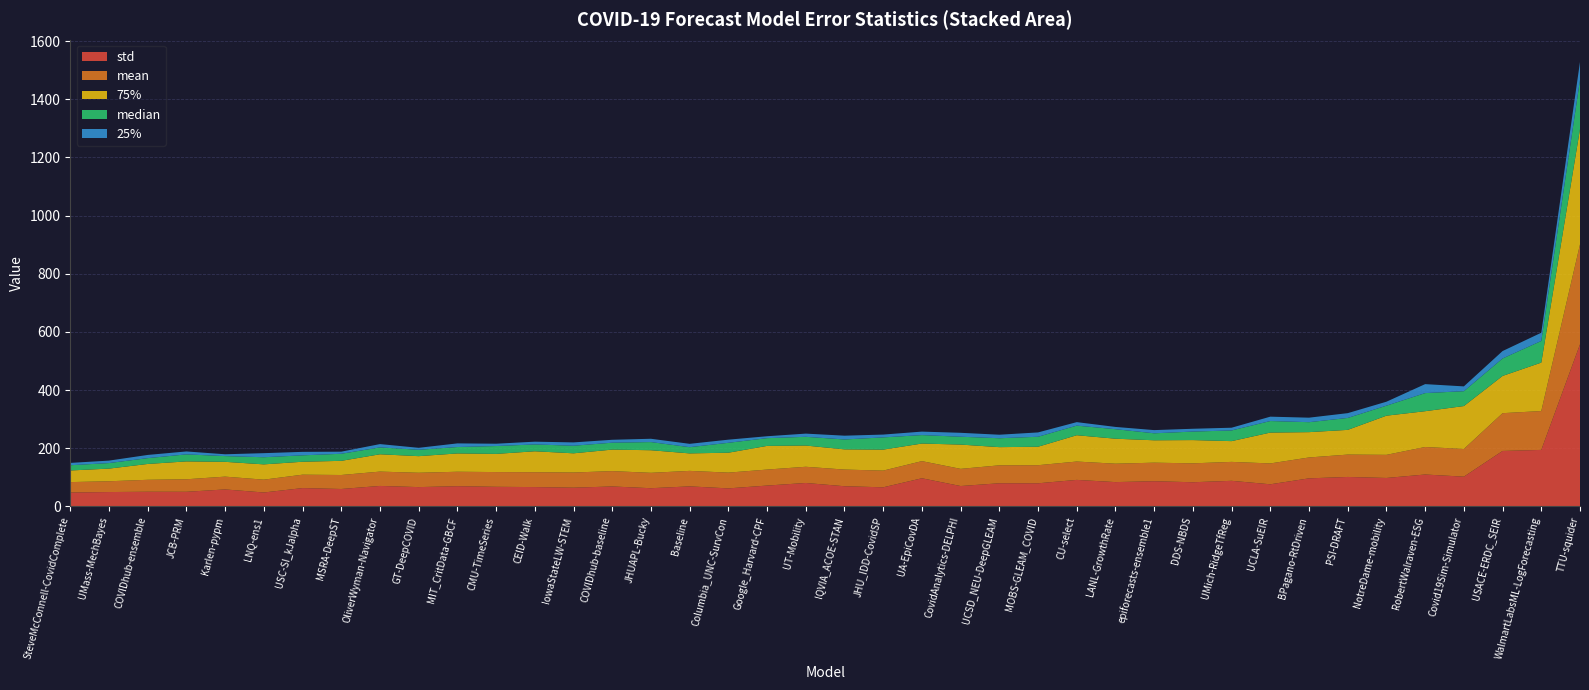

Reading left to right, extract all data points from this chart.

std: SteveMcConnell-CovidComplete=47.7	UMass-MechBayes=49.3	COVIDhub-ensemble=50.3	JCB-PRM=50.2	Karlen-pypm=58.3	LNQ-ens1=47.8	USC-SI_kJalpha=62.9	MSRA-DeepST=59.8	OliverWyman-Navigator=70.3	GT-DeepCOVID=66.3	MIT_CritData-GBCF=69.4	CMU-TimeSeries=67.3	CEID-Walk=66.4	IowaStateLW-STEM=64.3	COVIDhub-baseline=68.5	JHUAPL-Bucky=62.5	Baseline=68.8	Columbia_UNC-SurvCon=61.9	Google_Harvard-CPF=71.6	UT-Mobility=80.5	IQVIA_ACOE-STAN=69.3	JHU_IDD-CovidSP=65.6	UA-EpiCovDA=96.7	CovidAnalytics-DELPHI=70.0	UCSD_NEU-DeepGLEAM=79.5	MOBS-GLEAM_COVID=79.4	CU-select=91.1	LANL-GrowthRate=83.5	epiforecasts-ensemble1=86.5	DDS-NBDS=83.0	UMich-RidgeTfReg=87.9	UCLA-SuEIR=76.0	BPagano-RtDriven=96.4	PSI-DRAFT=101.2	NotreDame-mobility=97.7	RobertWalraven-ESG=109.6	Covid19Sim-Simulator=102.2	USACE-ERDC_SEIR=190.6	WalmartLabsML-LogForecasting=194.2	TTU-squider=557.3
mean: SteveMcConnell-CovidComplete=35.8	UMass-MechBayes=37.1	COVIDhub-ensemble=41.1	JCB-PRM=43.0	Karlen-pypm=44.0	LNQ-ens1=44.1	USC-SI_kJalpha=46.1	MSRA-DeepST=48.1	OliverWyman-Navigator=49.3	GT-DeepCOVID=49.3	MIT_CritData-GBCF=49.7	CMU-TimeSeries=50.7	CEID-Walk=51.1	IowaStateLW-STEM=52.2	COVIDhub-baseline=52.8	JHUAPL-Bucky=52.9	Baseline=53.3	Columbia_UNC-SurvCon=54.2	Google_Harvard-CPF=55.0	UT-Mobility=55.7	IQVIA_ACOE-STAN=57.3	JHU_IDD-CovidSP=57.4	UA-EpiCovDA=58.9	CovidAnalytics-DELPHI=59.0	UCSD_NEU-DeepGLEAM=61.7	MOBS-GLEAM_COVID=62.2	CU-select=63.1	LANL-GrowthRate=63.3	epiforecasts-ensemble1=63.8	DDS-NBDS=65.0	UMich-RidgeTfReg=65.1	UCLA-SuEIR=71.7	BPagano-RtDriven=71.8	PSI-DRAFT=76.9	NotreDame-mobility=79.5	RobertWalraven-ESG=94.6	Covid19Sim-Simulator=95.2	USACE-ERDC_SEIR=129.9	WalmartLabsML-LogForecasting=133.6	TTU-squider=343.6
75%: SteveMcConnell-CovidComplete=40.0	UMass-MechBayes=43.5	COVIDhub-ensemble=54.5	JCB-PRM=61.5	Karlen-pypm=50.9	LNQ-ens1=52.6	USC-SI_kJalpha=44.5	MSRA-DeepST=48.7	OliverWyman-Navigator=59.6	GT-DeepCOVID=57.1	MIT_CritData-GBCF=63.0	CMU-TimeSeries=62.5	CEID-Walk=72.0	IowaStateLW-STEM=66.0	COVIDhub-baseline=74.0	JHUAPL-Bucky=77.7	Baseline=60.1	Columbia_UNC-SurvCon=68.5	Google_Harvard-CPF=81.4	UT-Mobility=73.0	IQVIA_ACOE-STAN=69.5	JHU_IDD-CovidSP=72.2	UA-EpiCovDA=60.5	CovidAnalytics-DELPHI=83.5	UCSD_NEU-DeepGLEAM=62.5	MOBS-GLEAM_COVID=63.5	CU-select=90.5	LANL-GrowthRate=85.9	epiforecasts-ensemble1=77.0	DDS-NBDS=80.0	UMich-RidgeTfReg=71.4	UCLA-SuEIR=106.1	BPagano-RtDriven=87.1	PSI-DRAFT=85.0	NotreDame-mobility=134.7	RobertWalraven-ESG=123.1	Covid19Sim-Simulator=147.6	USACE-ERDC_SEIR=128.1	WalmartLabsML-LogForecasting=166.6	TTU-squider=396.5
median: SteveMcConnell-CovidComplete=18.0	UMass-MechBayes=19.0	COVIDhub-ensemble=20.0	JCB-PRM=24.1	Karlen-pypm=19.7	LNQ-ens1=24.5	USC-SI_kJalpha=22.0	MSRA-DeepST=24.3	OliverWyman-Navigator=23.6	GT-DeepCOVID=21.9	MIT_CritData-GBCF=22.0	CMU-TimeSeries=27.0	CEID-Walk=23.5	IowaStateLW-STEM=26.0	COVIDhub-baseline=23.7	JHUAPL-Bucky=28.0	Baseline=21.4	Columbia_UNC-SurvCon=34.0	Google_Harvard-CPF=26.6	UT-Mobility=30.0	IQVIA_ACOE-STAN=34.0	JHU_IDD-CovidSP=42.0	UA-EpiCovDA=29.0	CovidAnalytics-DELPHI=27.0	UCSD_NEU-DeepGLEAM=30.6	MOBS-GLEAM_COVID=34.3	CU-select=33.0	LANL-GrowthRate=32.7	epiforecasts-ensemble1=24.0	DDS-NBDS=29.2	UMich-RidgeTfReg=36.7	UCLA-SuEIR=39.7	BPagano-RtDriven=34.2	PSI-DRAFT=41.0	NotreDame-mobility=34.4	RobertWalraven-ESG=62.2	Covid19Sim-Simulator=51.1	USACE-ERDC_SEIR=60.0	WalmartLabsML-LogForecasting=74.4	TTU-squider=169.4
25%: SteveMcConnell-CovidComplete=8.0	UMass-MechBayes=8.5	COVIDhub-ensemble=11.0	JCB-PRM=10.1	Karlen-pypm=6.3	LNQ-ens1=14.0	USC-SI_kJalpha=12.0	MSRA-DeepST=7.2	OliverWyman-Navigator=11.4	GT-DeepCOVID=6.8	MIT_CritData-GBCF=12.5	CMU-TimeSeries=8.0	CEID-Walk=9.5	IowaStateLW-STEM=11.5	COVIDhub-baseline=10.0	JHUAPL-Bucky=11.4	Baseline=11.5	Columbia_UNC-SurvCon=10.8	Google_Harvard-CPF=6.6	UT-Mobility=11.0	IQVIA_ACOE-STAN=13.0	JHU_IDD-CovidSP=9.7	UA-EpiCovDA=12.0	CovidAnalytics-DELPHI=13.5	UCSD_NEU-DeepGLEAM=12.1	MOBS-GLEAM_COVID=14.9	CU-select=12.0	LANL-GrowthRate=7.8	epiforecasts-ensemble1=11.0	DDS-NBDS=9.7	UMich-RidgeTfReg=9.4	UCLA-SuEIR=15.0	BPagano-RtDriven=15.5	PSI-DRAFT=16.5	NotreDame-mobility=13.6	RobertWalraven-ESG=30.9	Covid19Sim-Simulator=16.5	USACE-ERDC_SEIR=25.5	WalmartLabsML-LogForecasting=28.3	TTU-squider=61.4